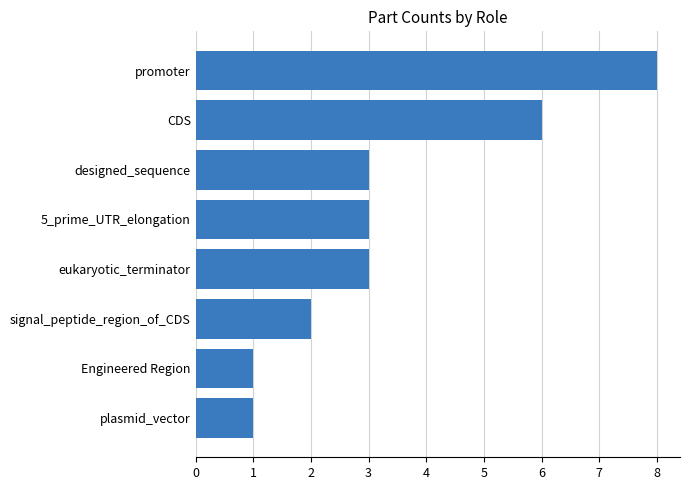

How many values are between 2 and 6?

5